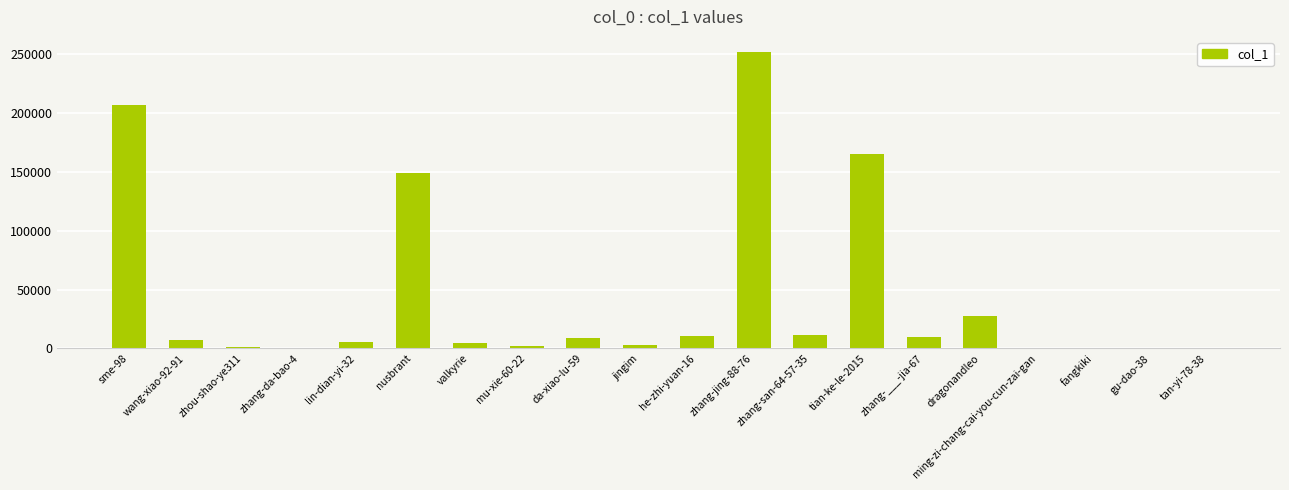

Read the value at jingim.

2667